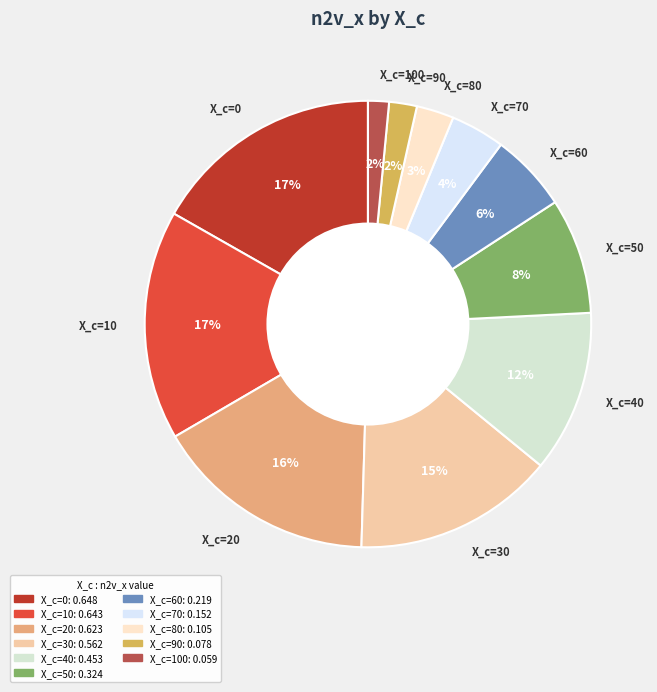

Is there a majority slice in this chart?

No